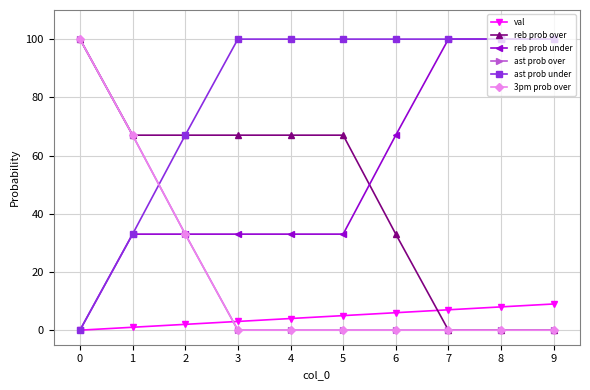

Rank the series by their maximum value, from lowest to highest.

val, reb prob over, reb prob under, ast prob over, ast prob under, 3pm prob over